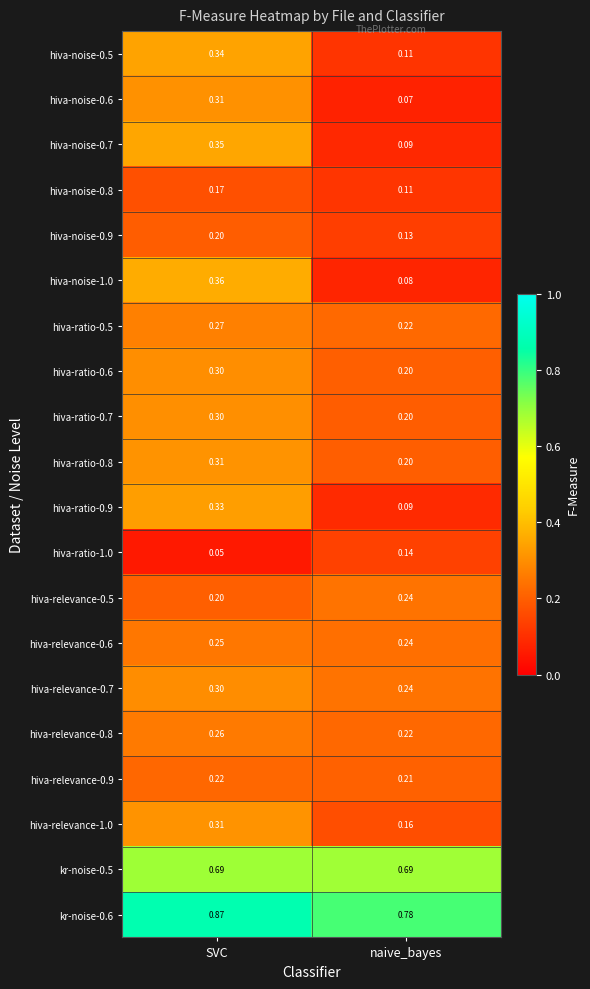

At which category does the chart reach its peak across all series?

SVC